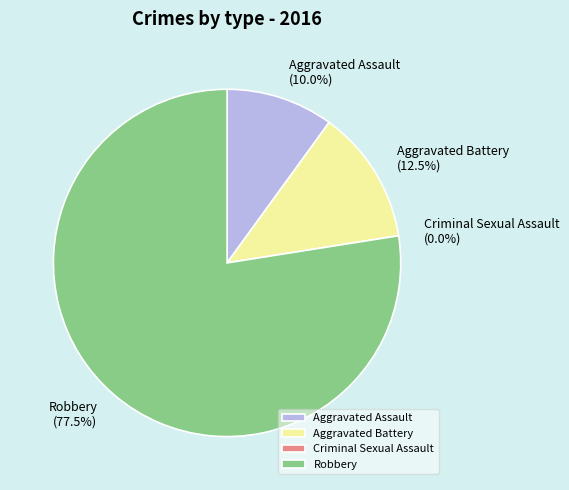

To the nearest percent, what is the difference between the Aggravated Assault and Criminal Sexual Assault slice percentages?

10%